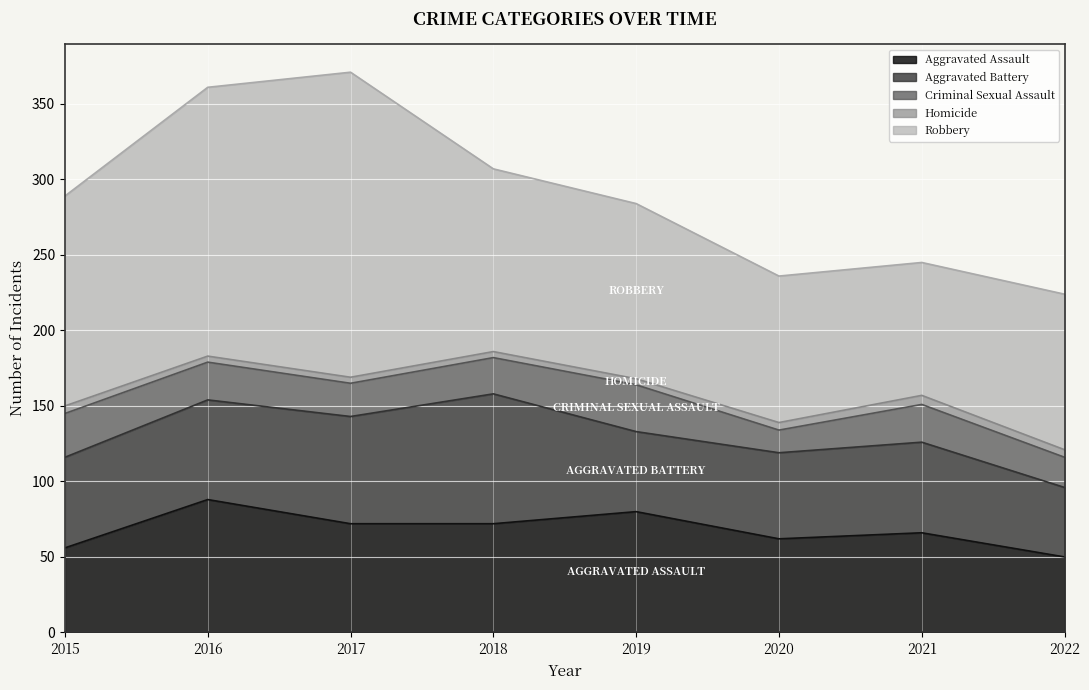

Rank the categories by Aggravated Assault value from lowest to highest.

2022, 2015, 2020, 2021, 2017, 2018, 2019, 2016